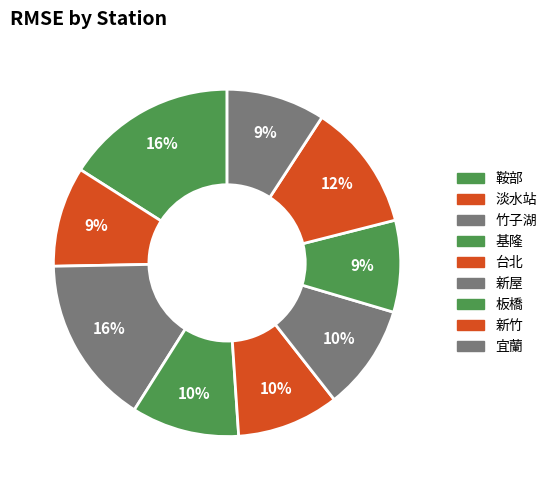

Is there a majority slice in this chart?

No